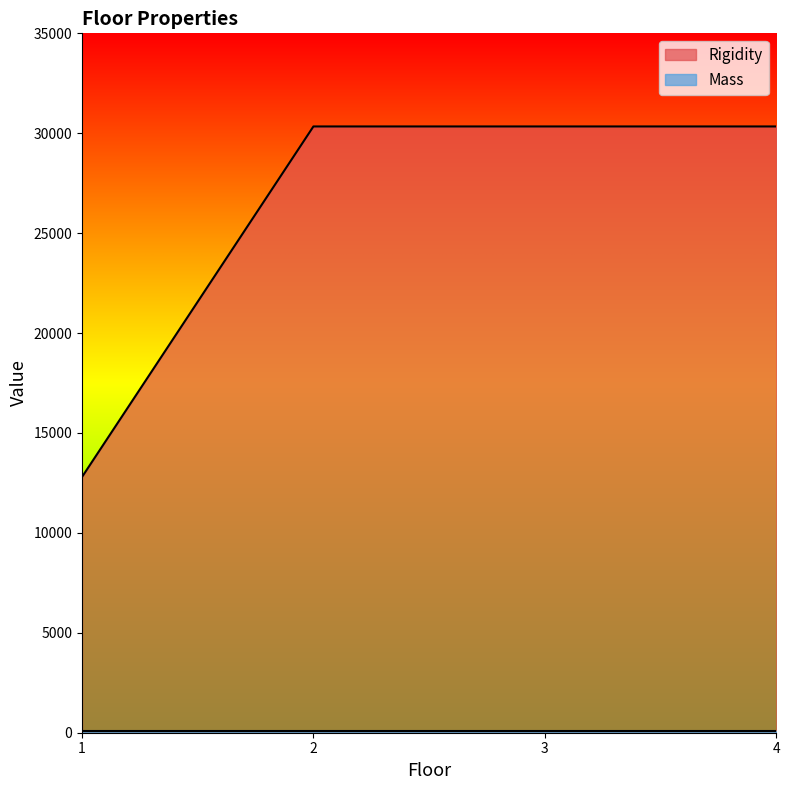

At which category does the chart reach its minimum across all series?

1